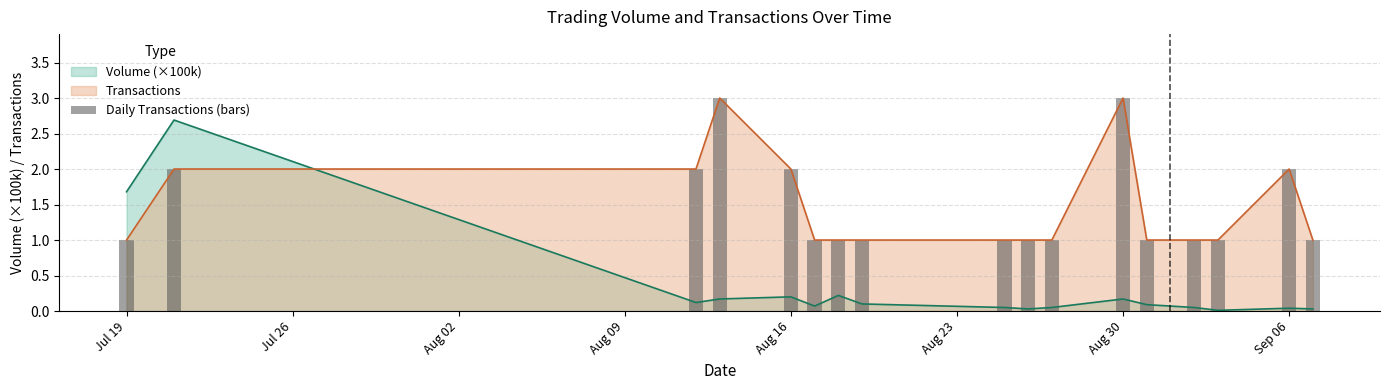

How many intersections are there between Transactions and Volume (×100k)?

1